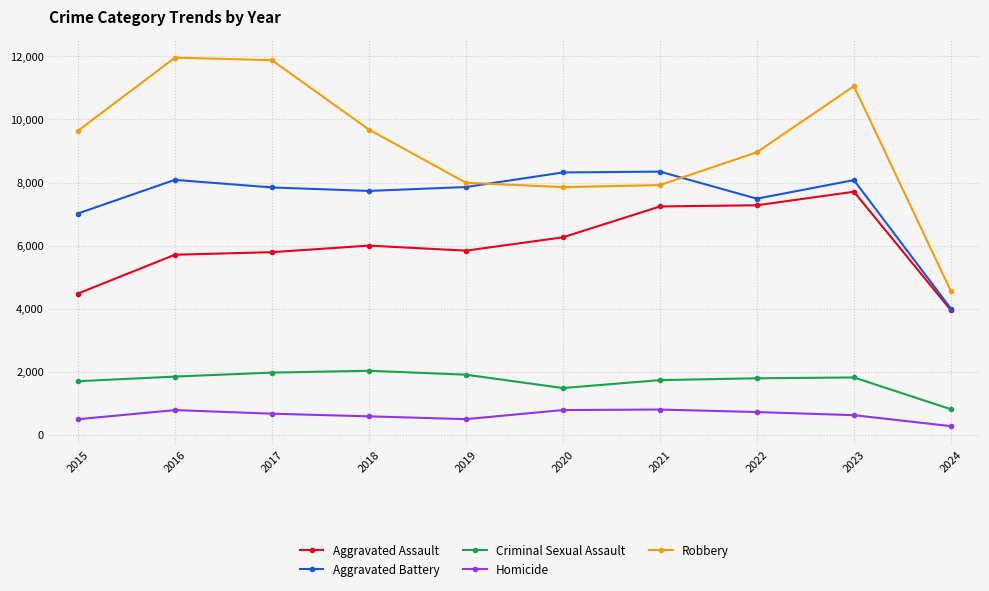

Rank the series by their maximum value, from lowest to highest.

Homicide, Criminal Sexual Assault, Aggravated Assault, Aggravated Battery, Robbery